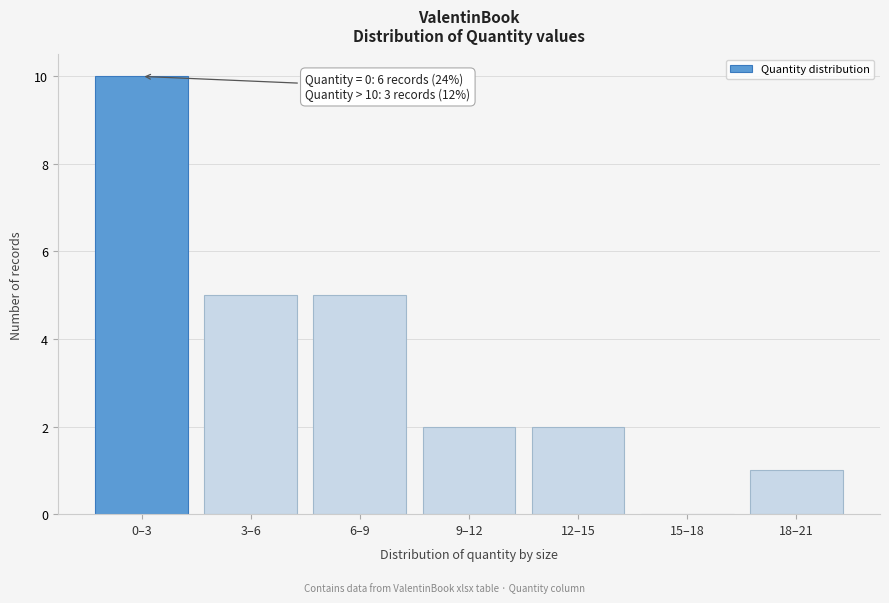

Reading left to right, extract all data points from this chart.

0–3=10	3–6=5	6–9=5	9–12=2	12–15=2	15–18=0	18–21=1